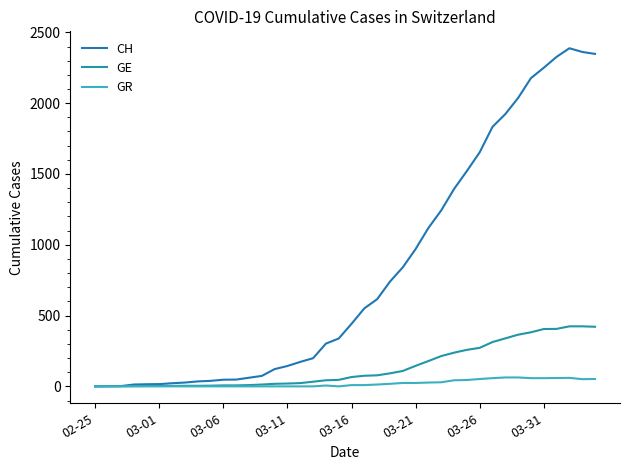

Is this an area chart (filled region under the line)?

No